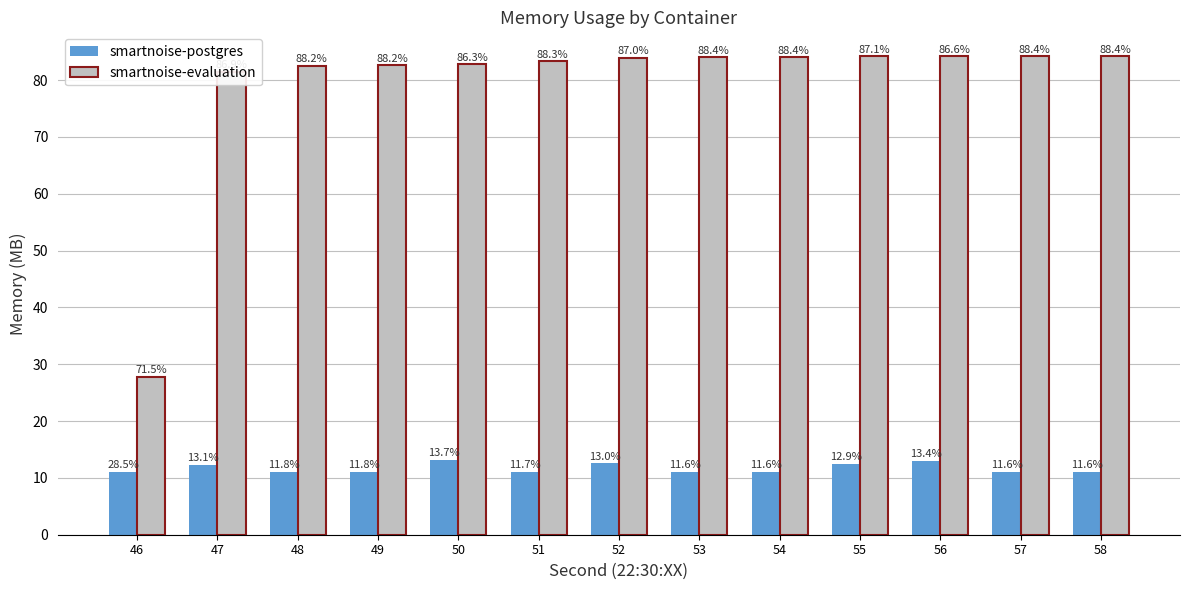

Which series has the largest total across all categories?

smartnoise-evaluation